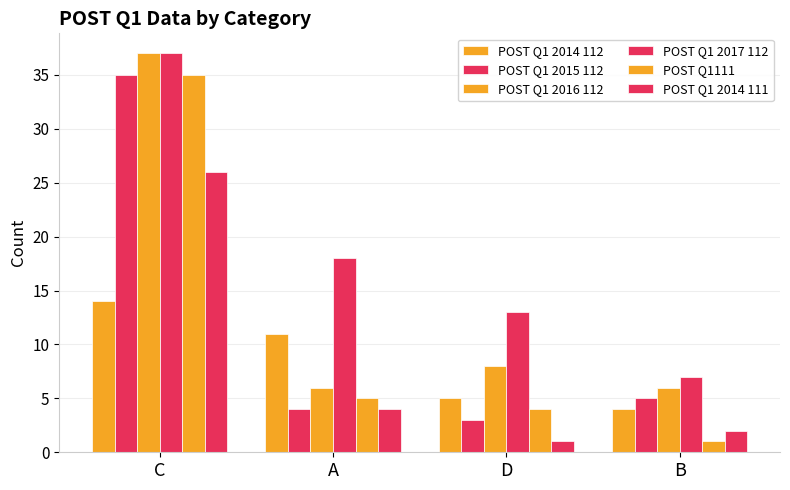

How many values in the POST Q1 2015 112 series are below 5?

2